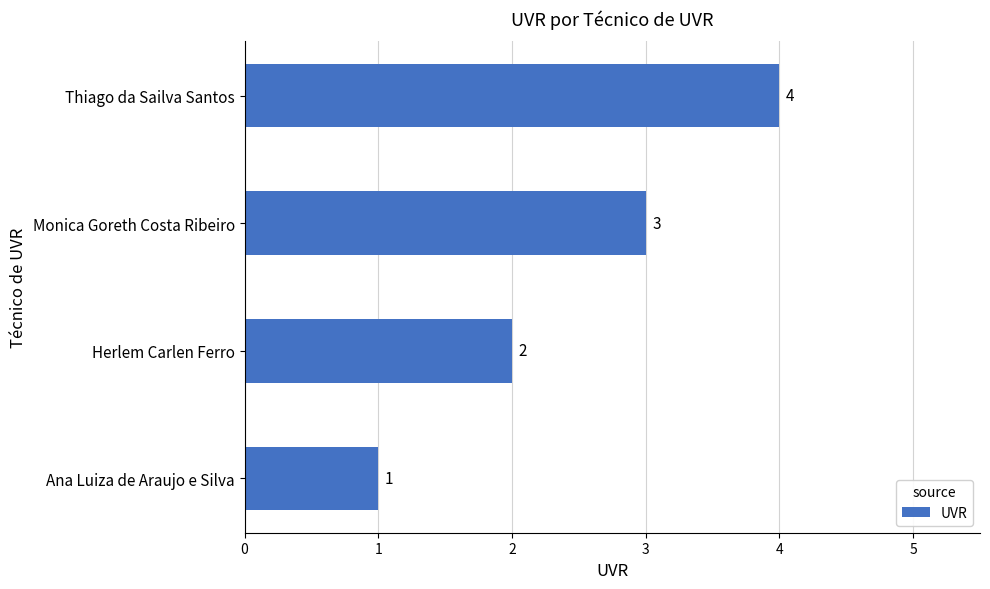

What is the sum of the values at Ana Luiza de Araujo e Silva and Thiago da Sailva Santos?

5